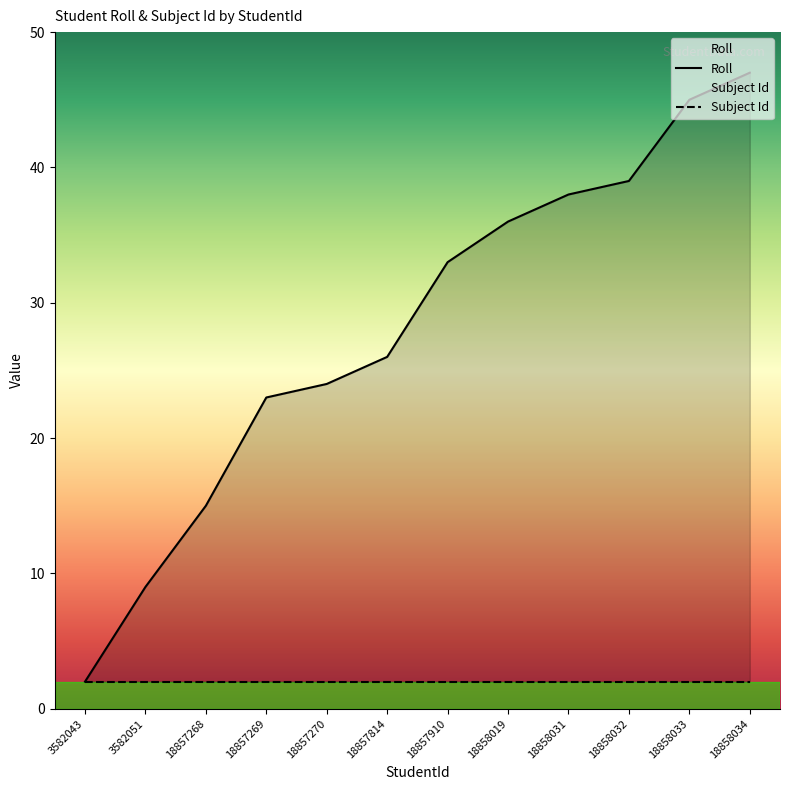

Reading left to right, extract all data points from this chart.

2	9	15	23	24	26	33	36	38	39	45	47